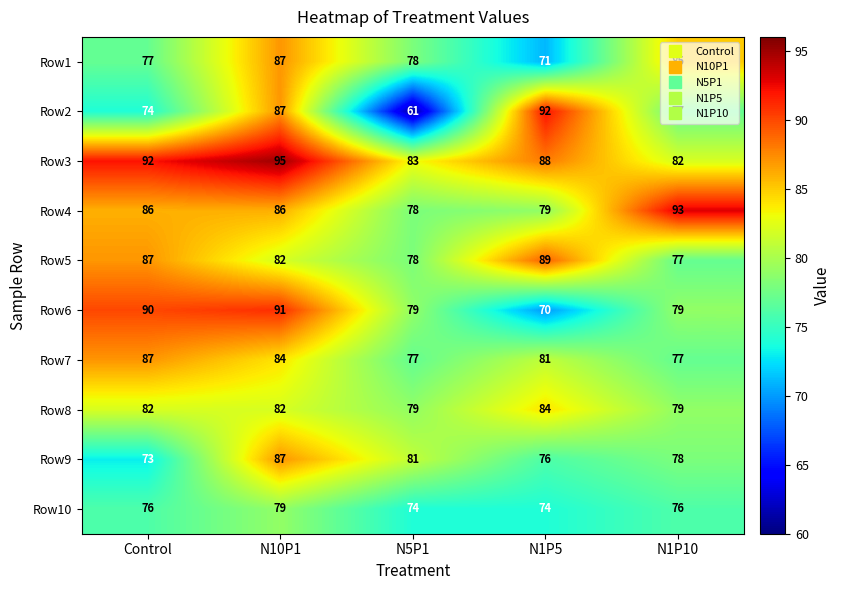

List the labels in order of Row1 value, largest first.

N10P1, N1P10, N5P1, Control, N1P5